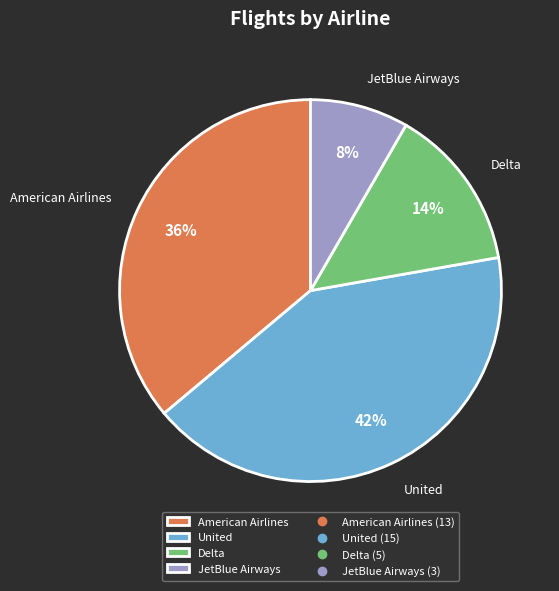

Which has a higher value, JetBlue Airways or United?

United